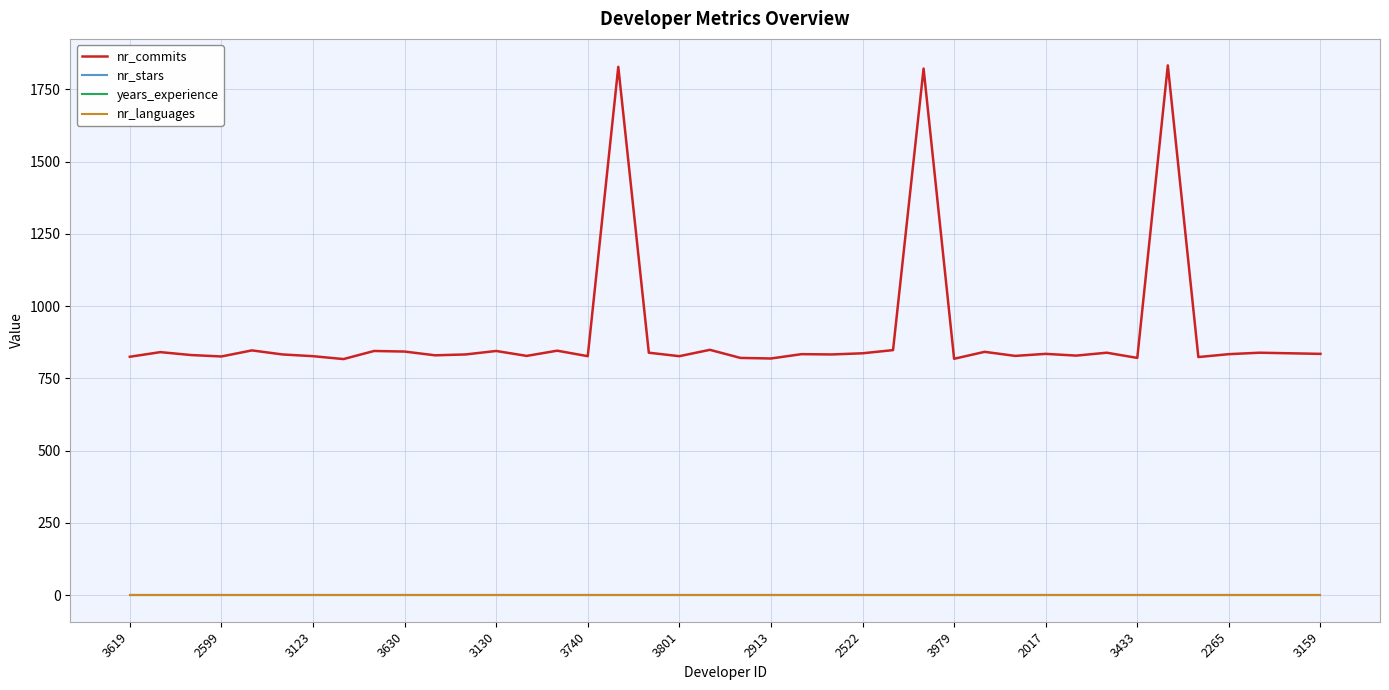

At which label does nr_stars reach its peak?

3619